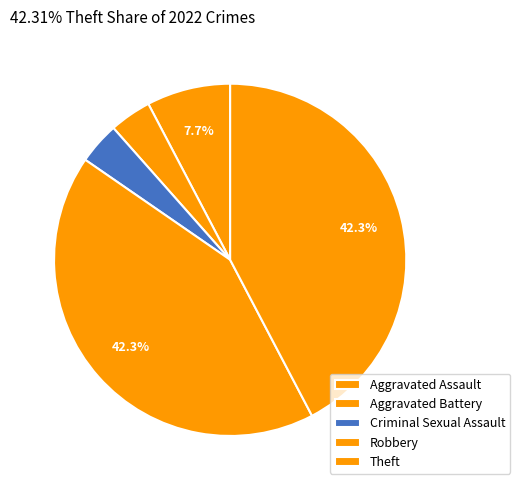

Which slice is the smallest?

Aggravated Battery